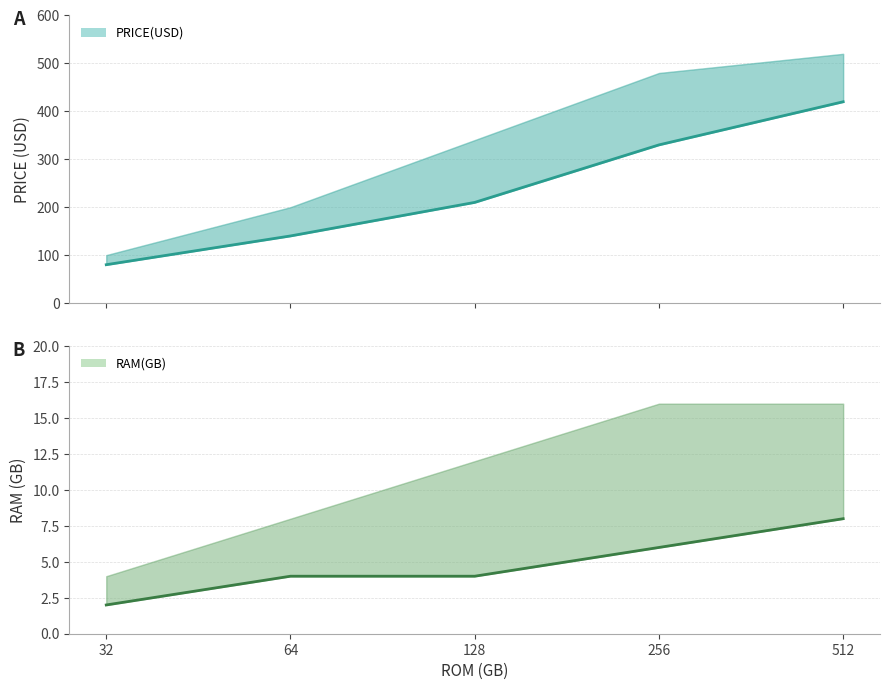

List the series in order of their peak value, lowest first.

RAM(GB) mid, PRICE(USD) mid